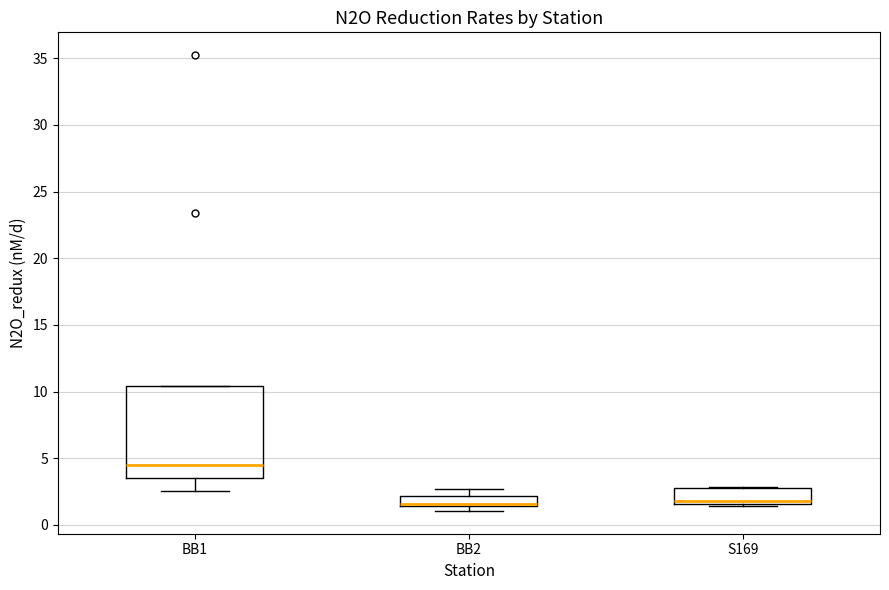

Where does the median line of the box for BB1 sit on the y-axis? The values are not printed on the chart, so give them approximately, as read against the axis.

4.5